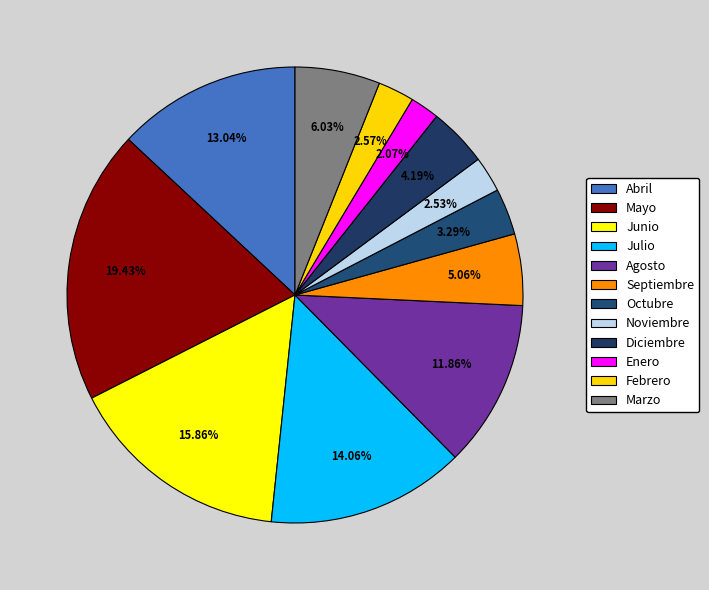

How many segments does this pie chart have?

12